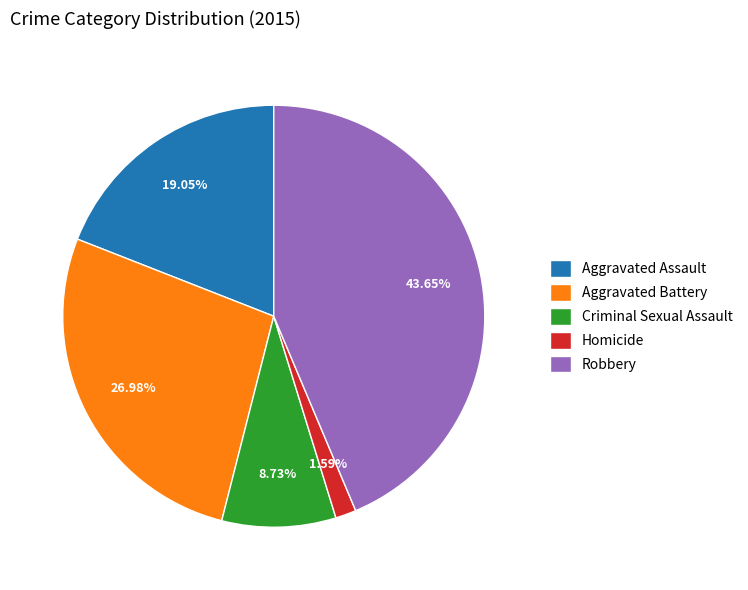

To the nearest percent, what is the average slice percentage?

20%